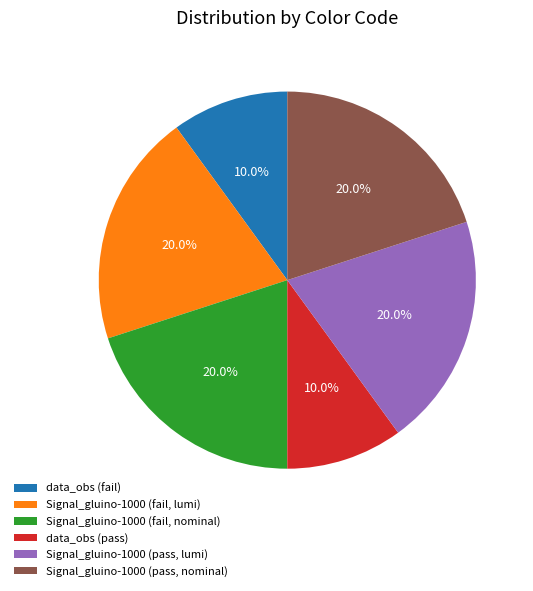

Which has a higher value, data_obs (pass) or Signal_gluino-1000 (fail, lumi)?

Signal_gluino-1000 (fail, lumi)